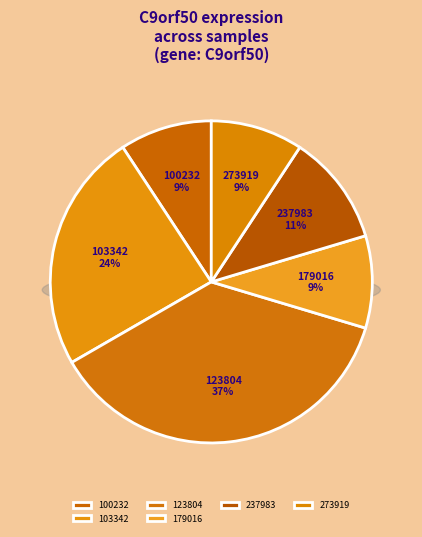

What portion of the pie excludes 113971?

100.0%